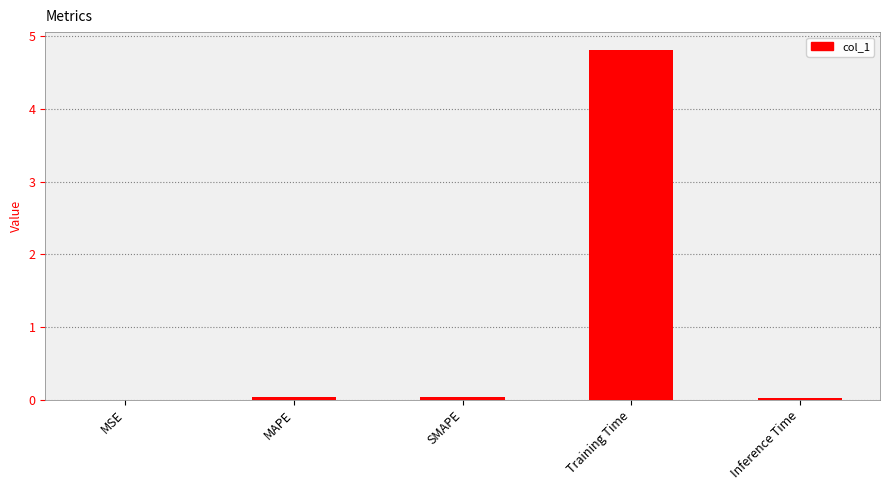

True or false: the data shows 0.0 at MAPE.

True